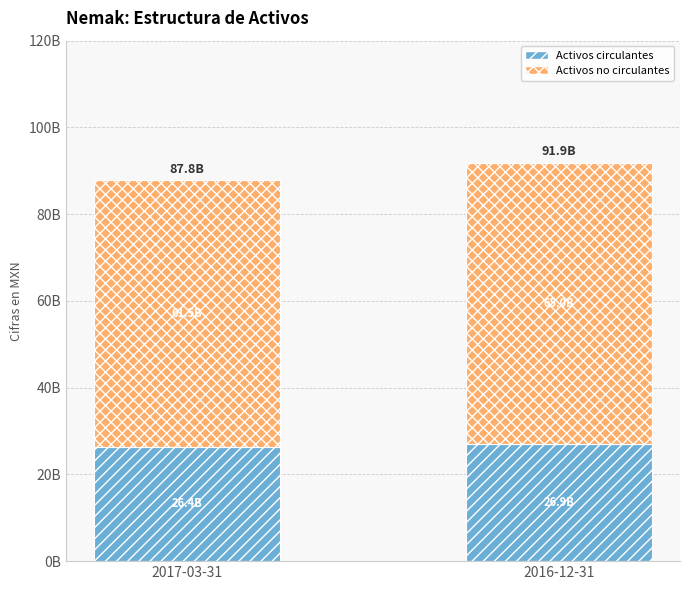

What are all the series names shown in the legend?

Activos circulantes, Activos no circulantes